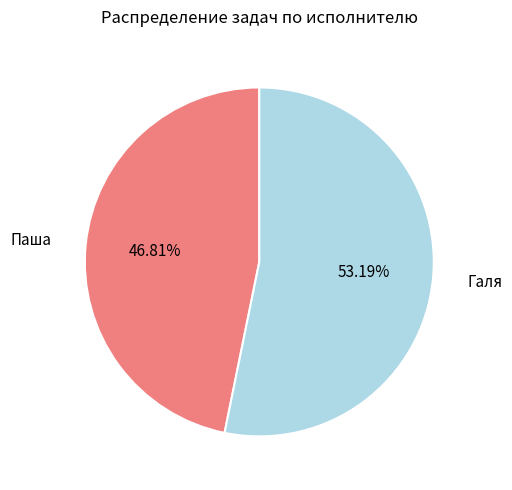

Count the number of slices in the pie.

2